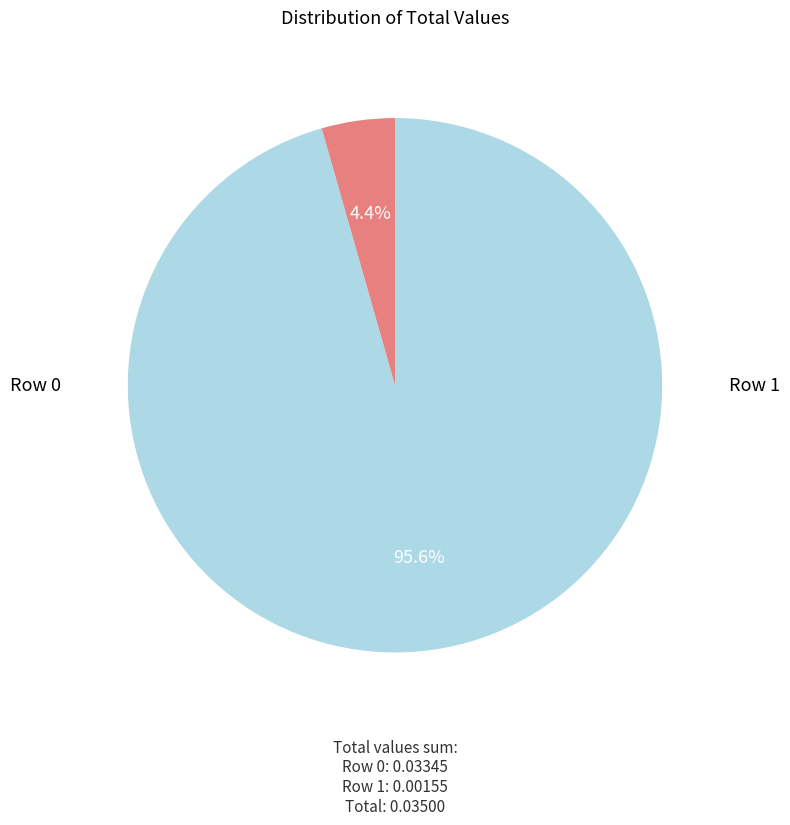

Does any single category account for the majority?

Yes